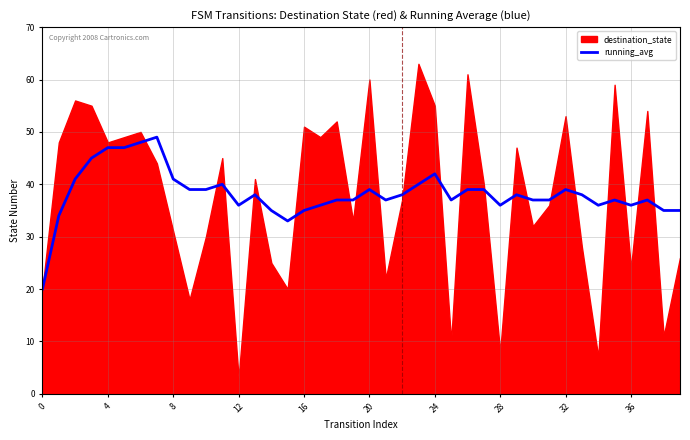

Where is the first local minimum?

12